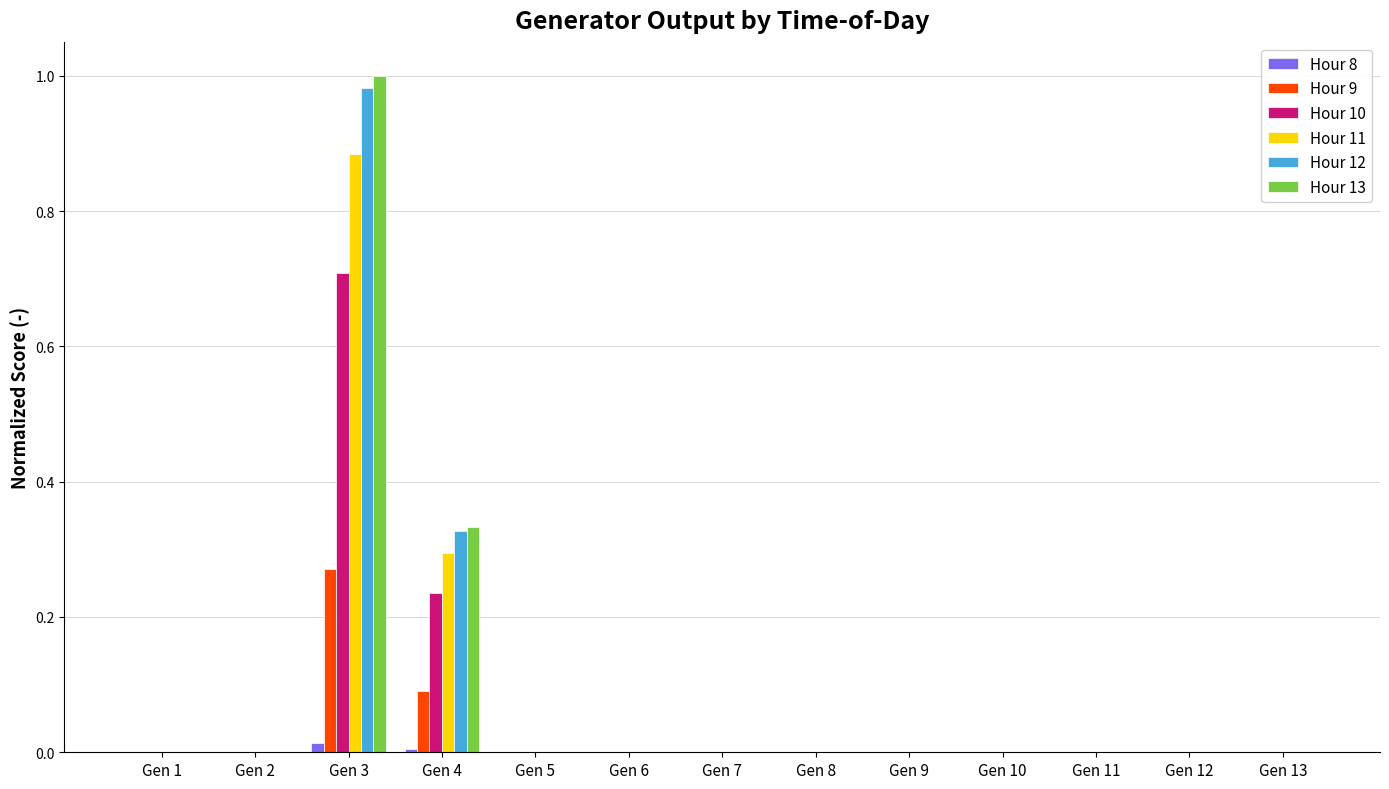

The value of Hour 10 at Gen 5 is -0.4. True or false?

False